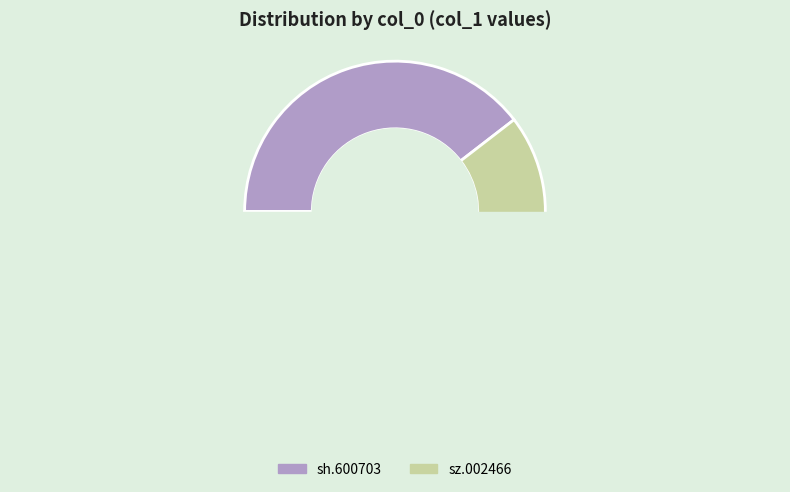

Is it true that sz.002466 is 55% of the pie?

False